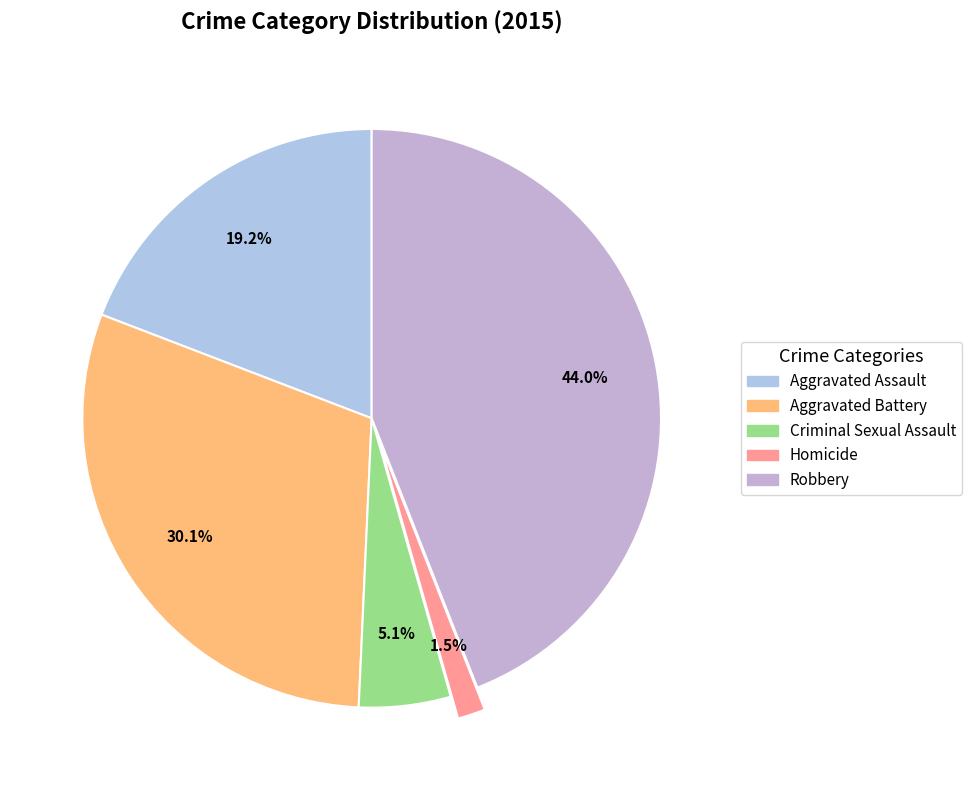

Rank the categories by value from lowest to highest.

Homicide, Criminal Sexual Assault, Aggravated Assault, Aggravated Battery, Robbery